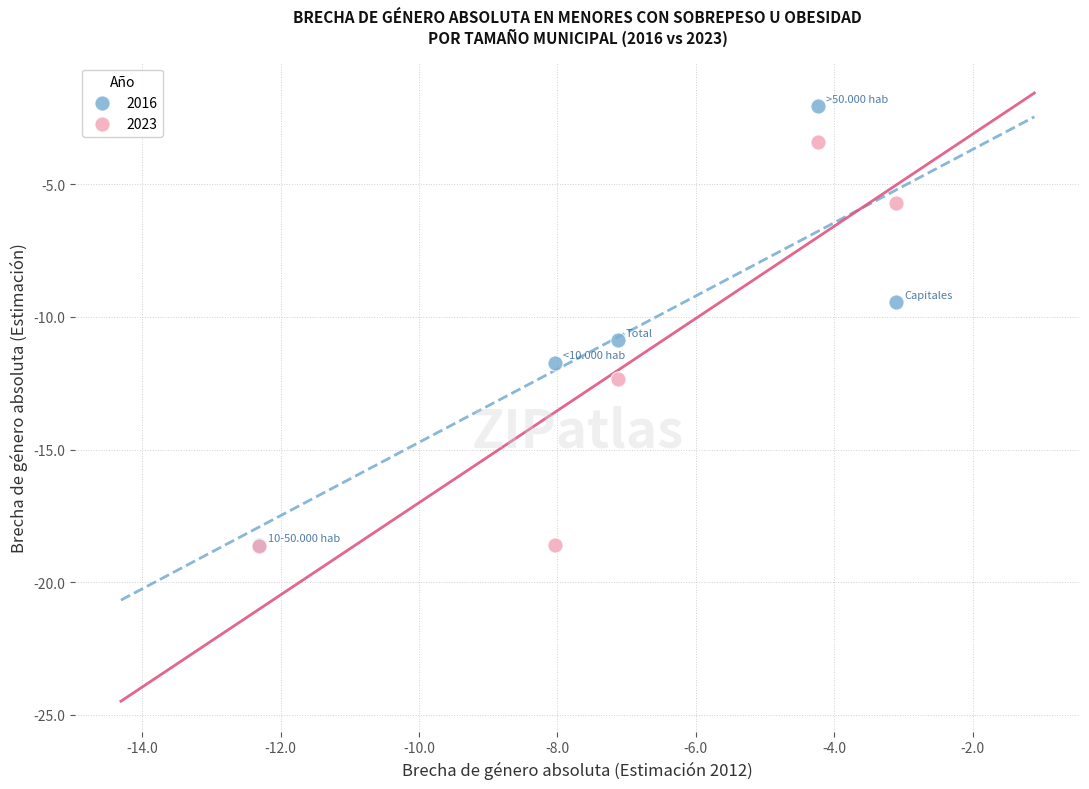

In the 2016 series, what Y value is closest to -10?

-9.4